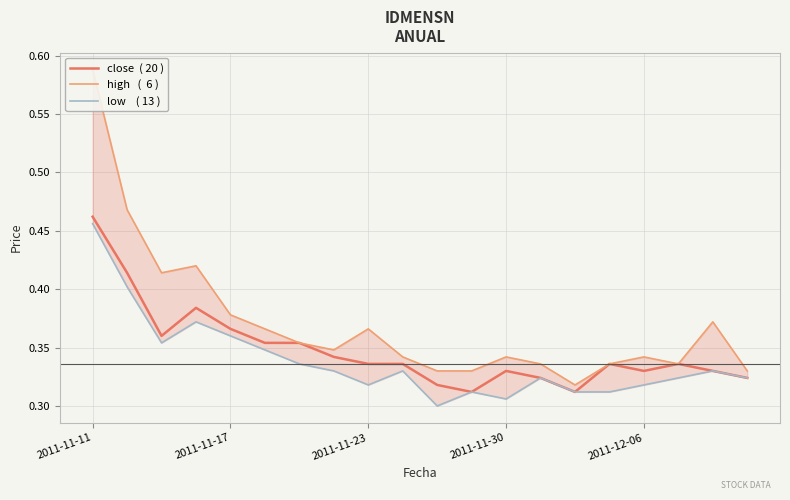

List the series in order of their peak value, highest first.

high   (  6 ), close  ( 20 ), low    ( 13 )